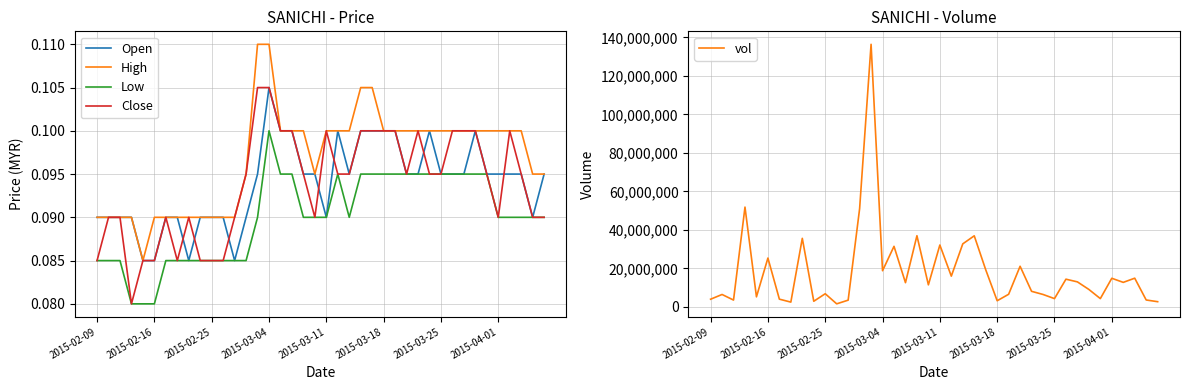

What is the highest value of the vol series?

136427100